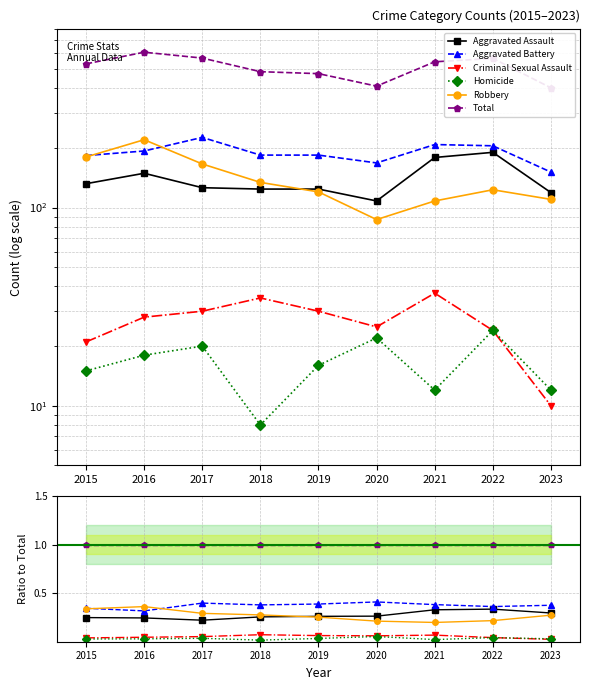

What is the spread (max minus min) of values at 2016?

1.0